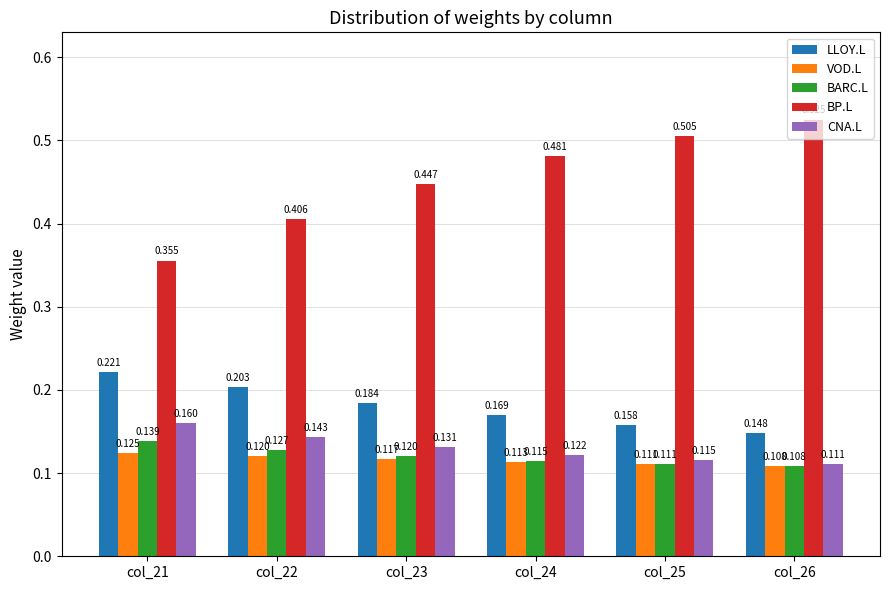

At how many categories does at least one series exceed 0?

6